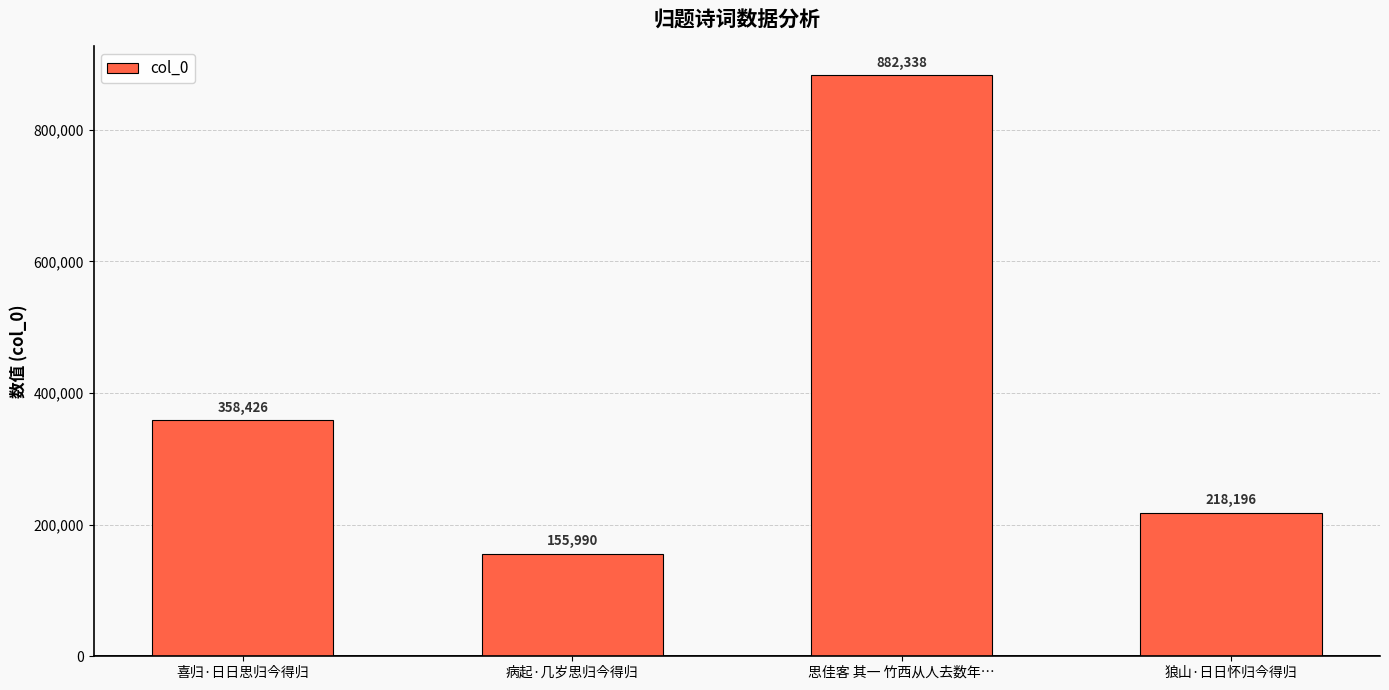

What is the sum of the values at 喜归·日日思归今得归 and 思佳客 其一 竹西从人去数年…?

1240764